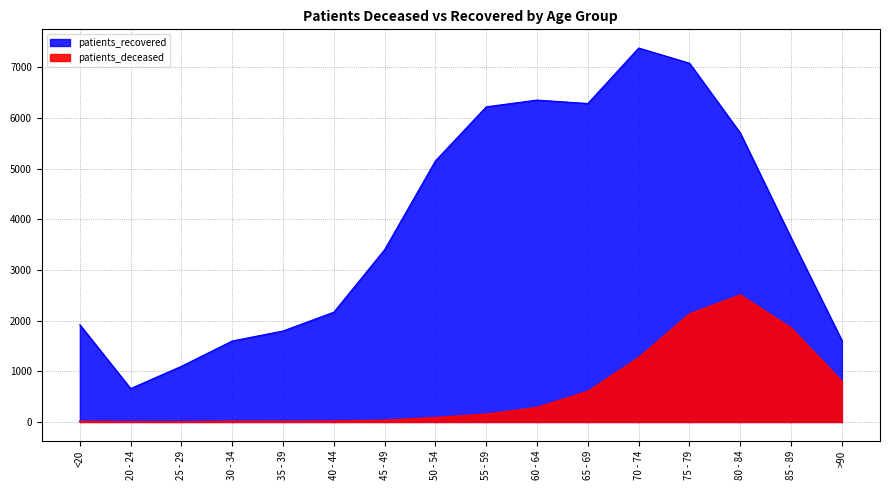

What position from the left is 65 - 69?

11